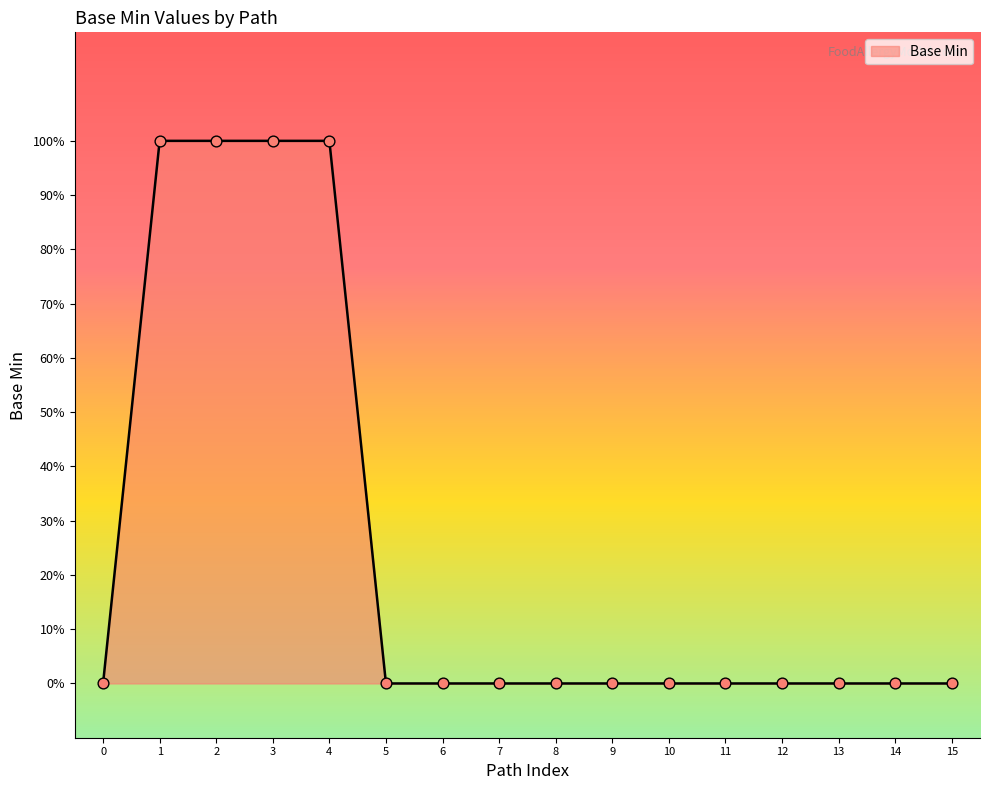

Is this an area chart (filled region under the line)?

Yes